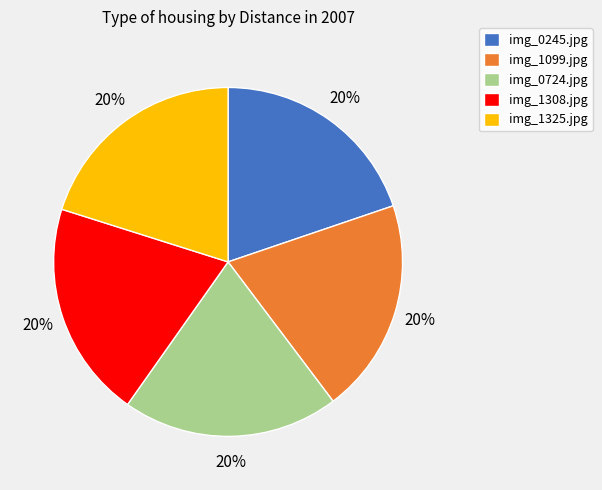

To the nearest percent, what portion does img_1308.jpg represent?

20%